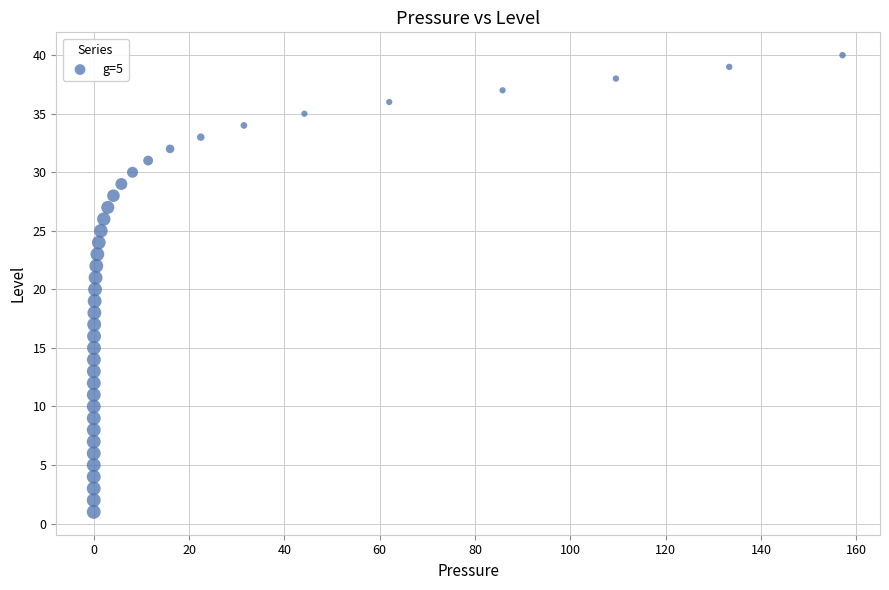

What is the range of Y values (max minus min)?

39